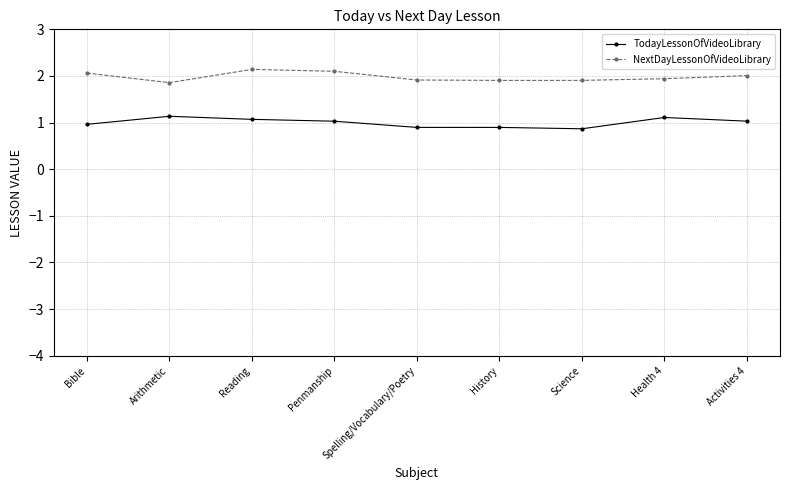

Reading right to left, what are all the values shown in this chart?

TodayLessonOfVideoLibrary: Activities 4=1.0	Health 4=1.1	Science=0.9	History=0.9	Spelling/Vocabulary/Poetry=0.9	Penmanship=1.0	Reading=1.1	Arithmetic=1.1	Bible=1.0
NextDayLessonOfVideoLibrary: Activities 4=2.0	Health 4=1.9	Science=1.9	History=1.9	Spelling/Vocabulary/Poetry=1.9	Penmanship=2.1	Reading=2.1	Arithmetic=1.9	Bible=2.1